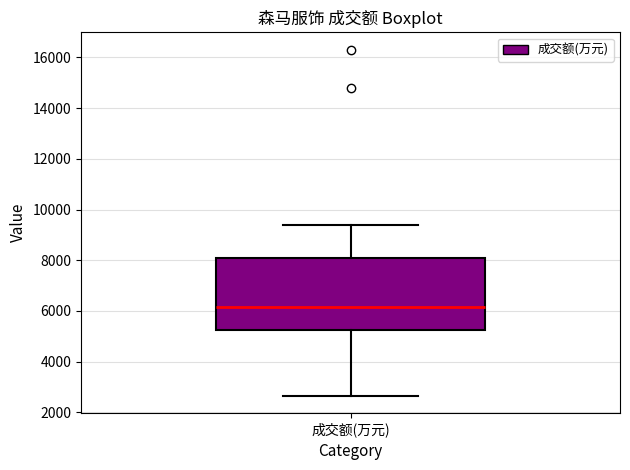

Read this box plot against the y-axis: the position of the median line, the range covered by the box, and the ends of both whiskers. The values are not printed on the chart, so give them approximately, as read against the axis.

median 6200, box 5200 to 8000, whiskers 2600 to 9400